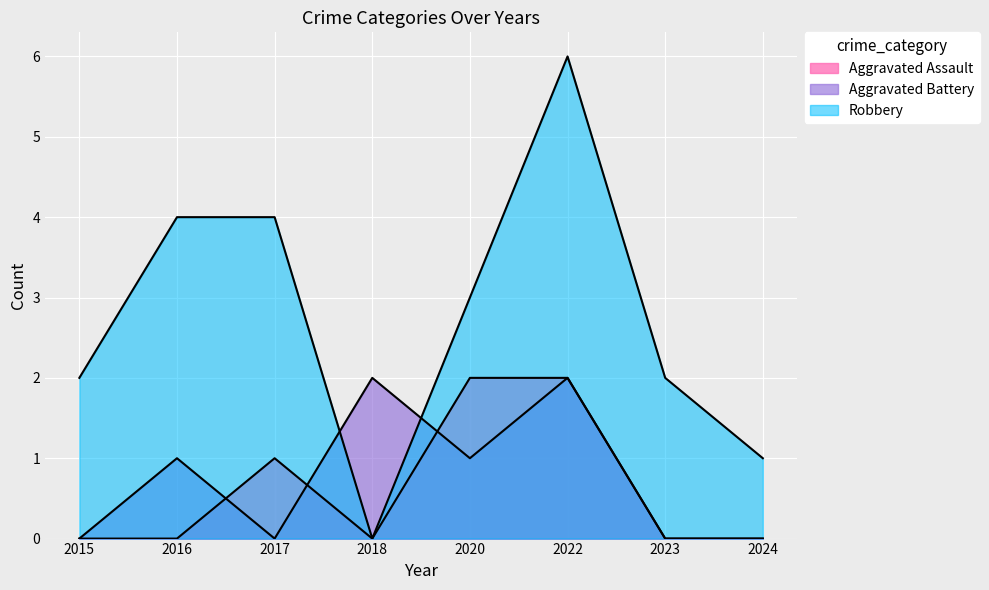

Reading right to left, extract all data points from this chart.

Aggravated Assault: 0	0	2	2	0	1	0	0
Aggravated Battery: 0	0	2	1	2	0	1	0
Robbery: 1	2	6	3	0	4	4	2